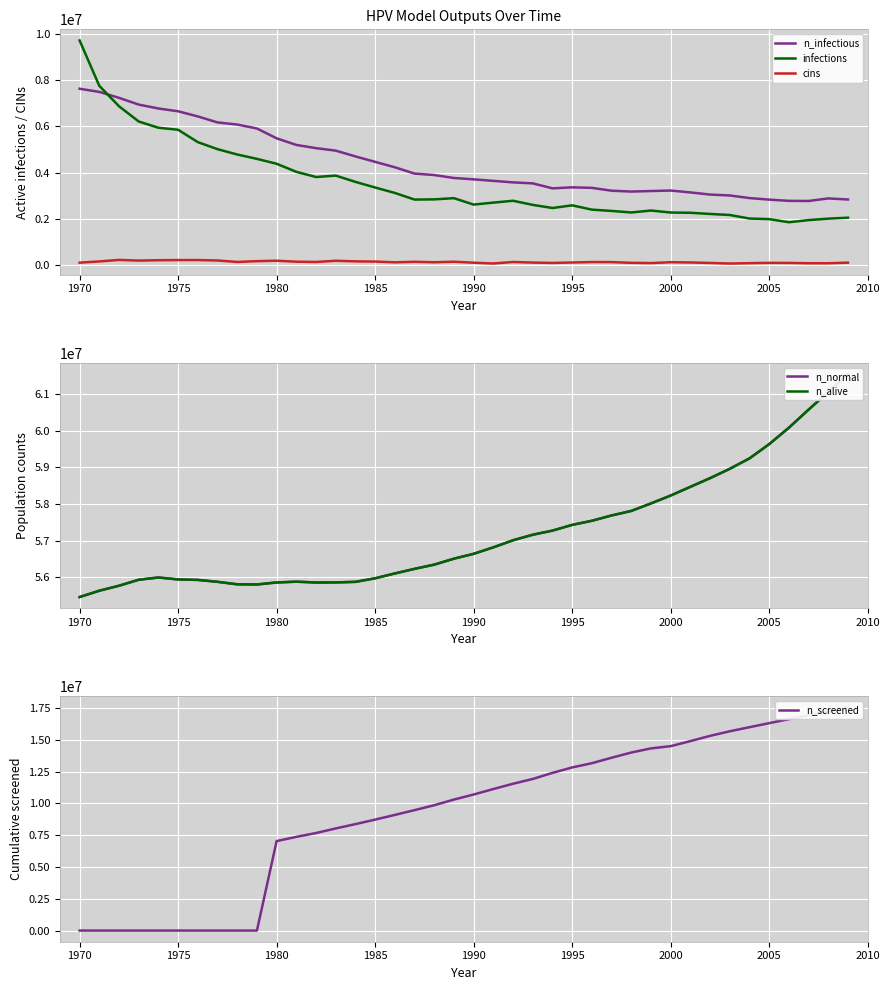

True or false: infections and n_infectious intersect in this chart.

True